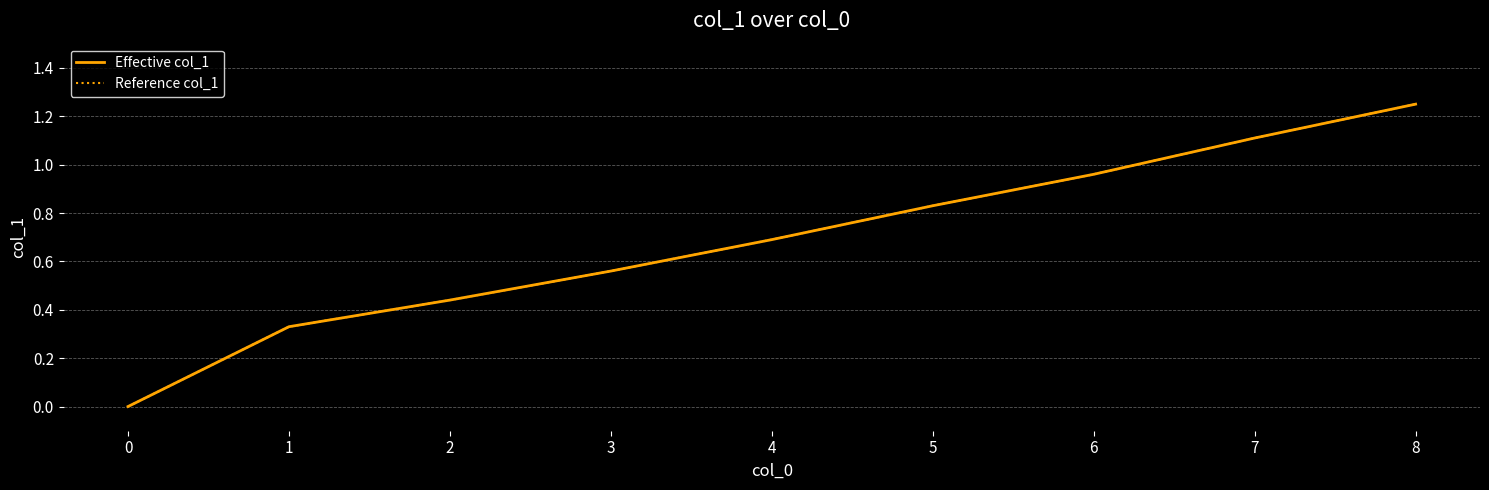

Which series has the largest total across all categories?

Effective col_1